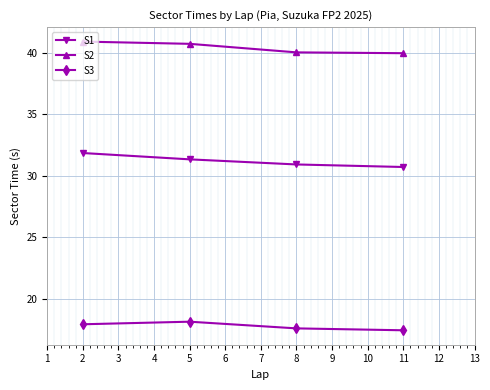

The value of S2 at 11 is 40.0. True or false?

True